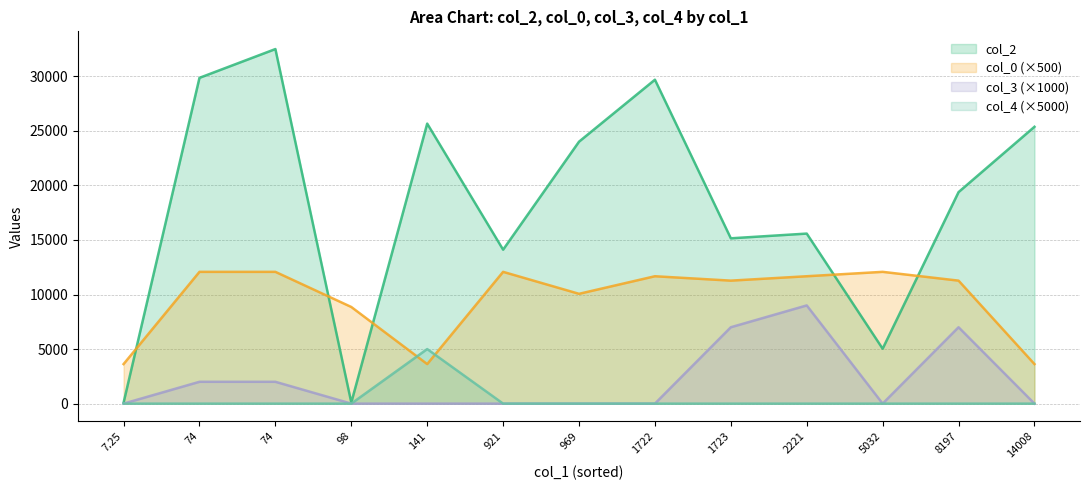

Where is col_0 nearest to the value 15?

98